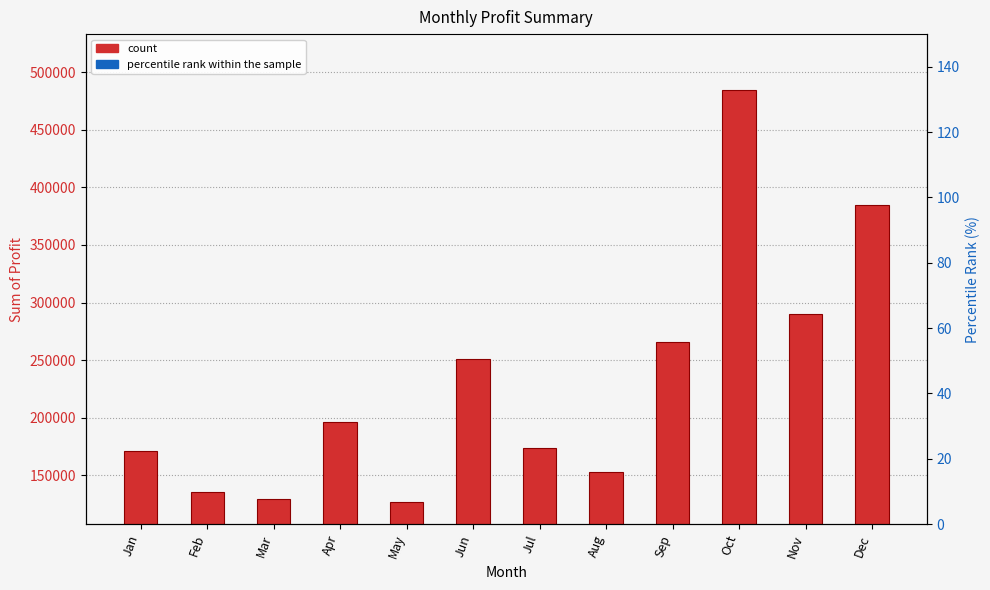

Rank the series by their average value, from highest to lowest.

Sum of Profit, percentile rank within the sample